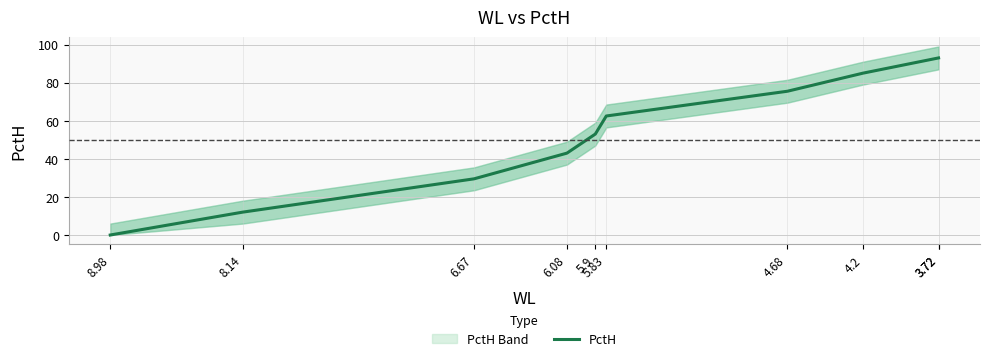

Read the value at 3.72.

93.0